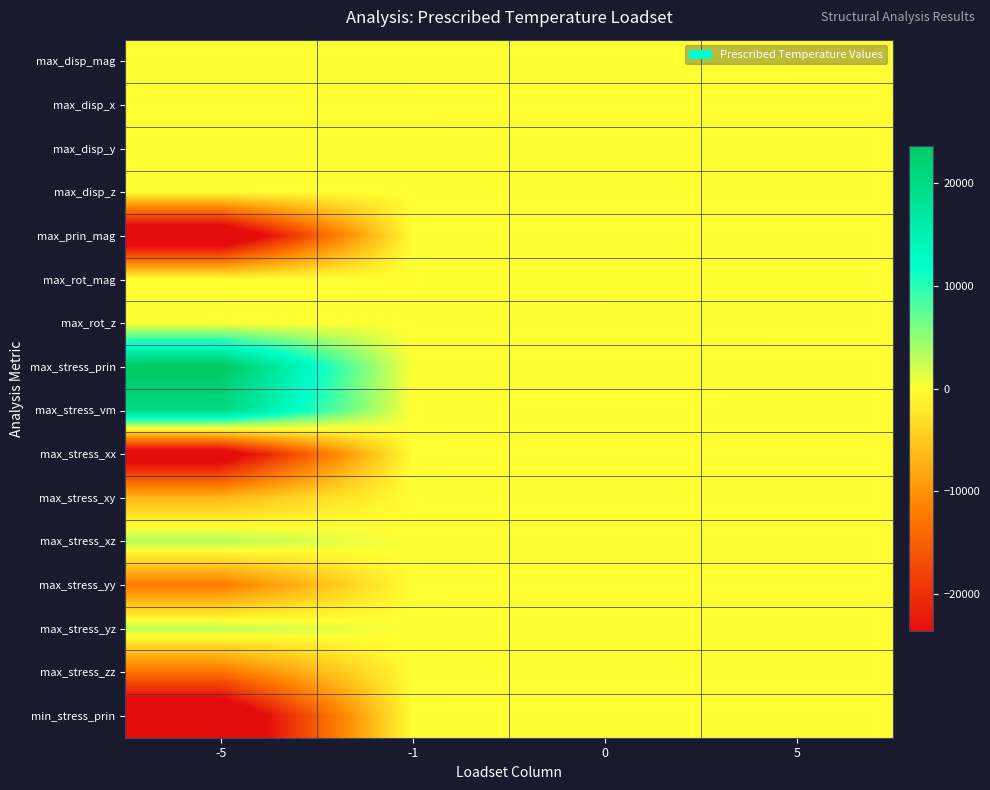

Reading right to left, extract all data points from this chart.

max_disp_mag: 5=-5.0	0=50.0	-1=0.0	-5=0.9
max_disp_x: 5=-5.0	0=-50.0	-1=0.0	-5=0.9
max_disp_y: 5=-5.0	0=50.0	-1=7.5	-5=-0.2
max_disp_z: 5=-5.0	0=-45.9	-1=5.6	-5=-0.1
max_prin_mag: 5=-5.0	0=-48.5	-1=11.5	-5=-31047.9
max_rot_mag: 5=0.0	0=0.0	-1=-1.0	-5=0.0
max_rot_z: 5=0.0	0=0.0	-1=-1.0	-5=0.0
max_stress_prin: 5=-5.0	0=48.5	-1=11.5	-5=24213.4
max_stress_vm: 5=-5.0	0=-48.5	-1=11.5	-5=20313.3
max_stress_xx: 5=-5.0	0=-48.5	-1=11.5	-5=-27724.9
max_stress_xy: 5=-5.0	0=-48.5	-1=11.5	-5=-6684.8
max_stress_xz: 5=5.0	0=46.0	-1=10.1	-5=3370.4
max_stress_yy: 5=-5.0	0=-48.5	-1=11.5	-5=-12238.4
max_stress_yz: 5=-5.0	0=-48.5	-1=11.5	-5=2900.5
max_stress_zz: 5=-5.0	0=-48.5	-1=11.5	-5=-13203.8
min_stress_prin: 5=-5.0	0=-48.5	-1=11.5	-5=-31047.9